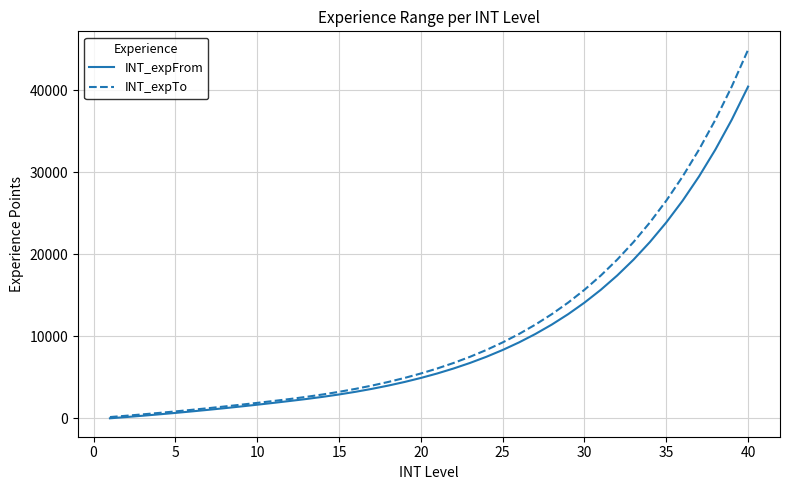

What is the sum of all INT_expTo values?

439873